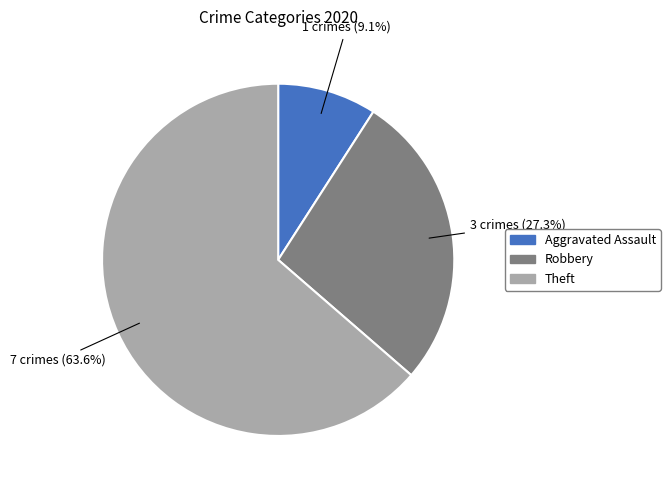

What is the smallest slice in the pie chart?

Aggravated Assault